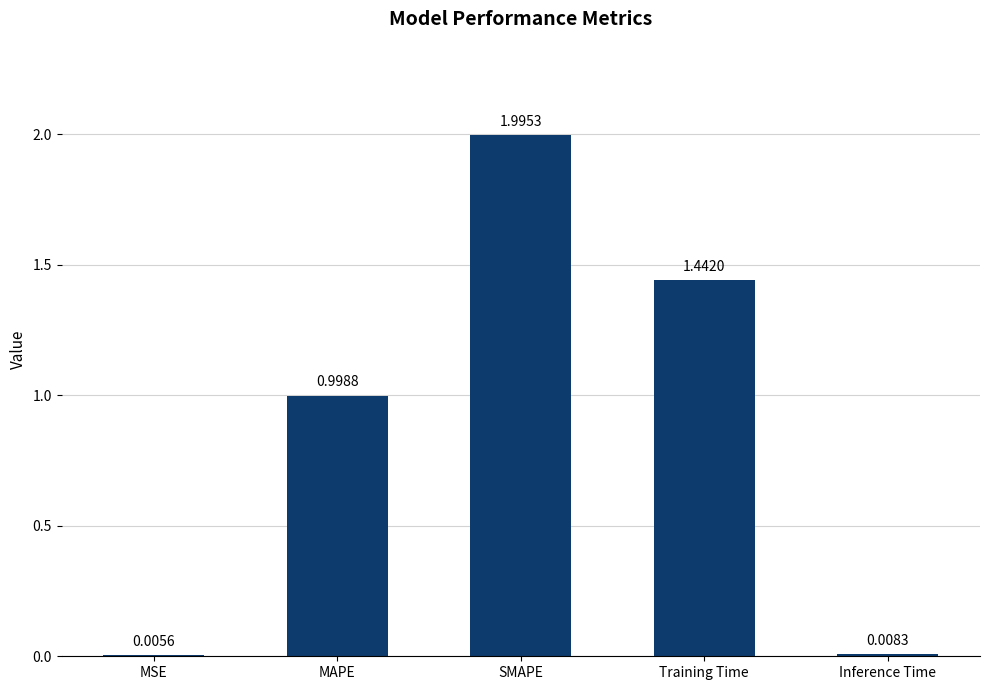

Which category has the highest value across all series?

SMAPE